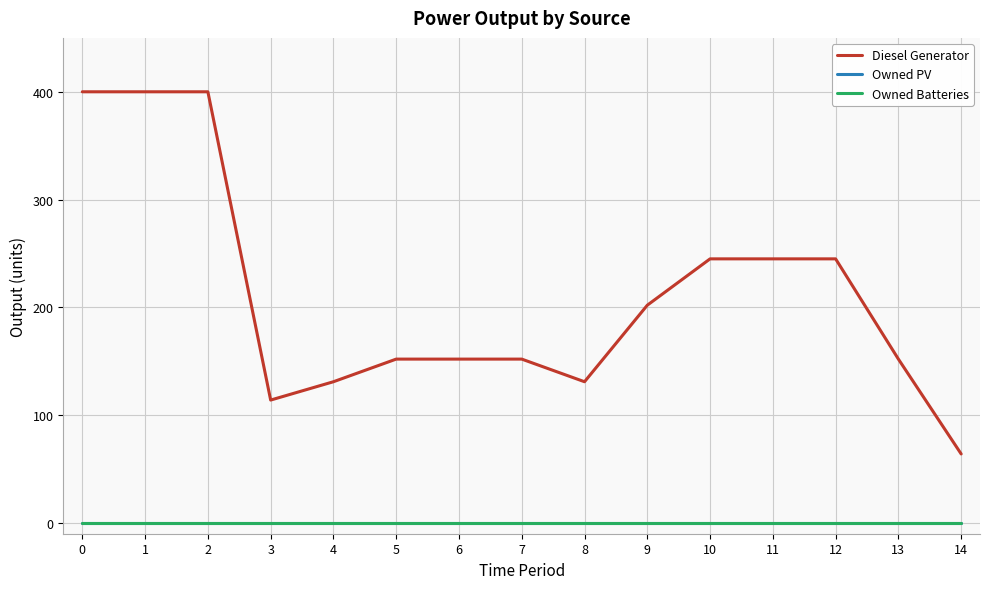

What is the difference between the highest and lowest values at 11?

245